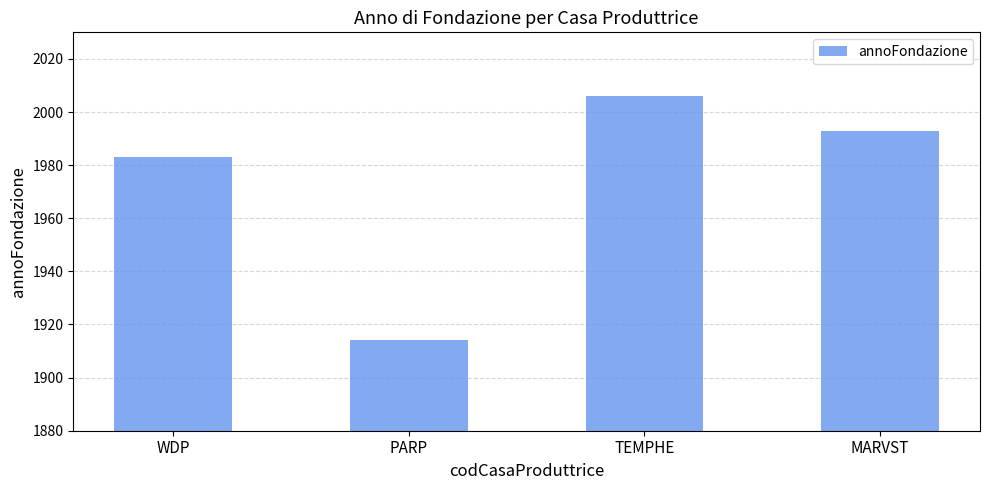

The chart shows a value of 1294 at PARP. True or false?

False